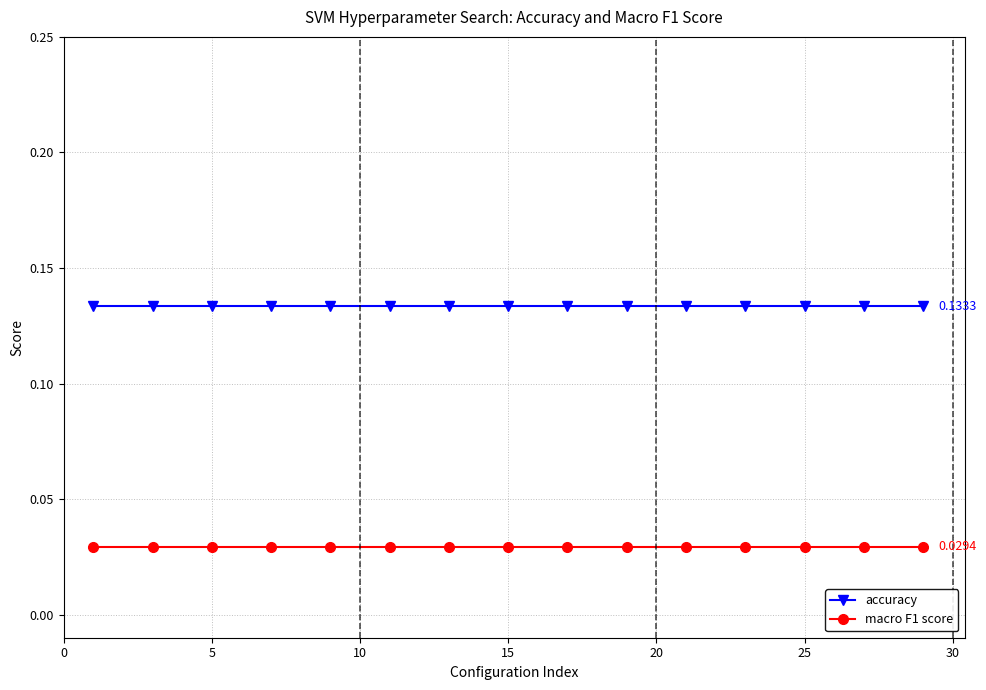

True or false: macro F1 score and accuracy cross at least once.

False